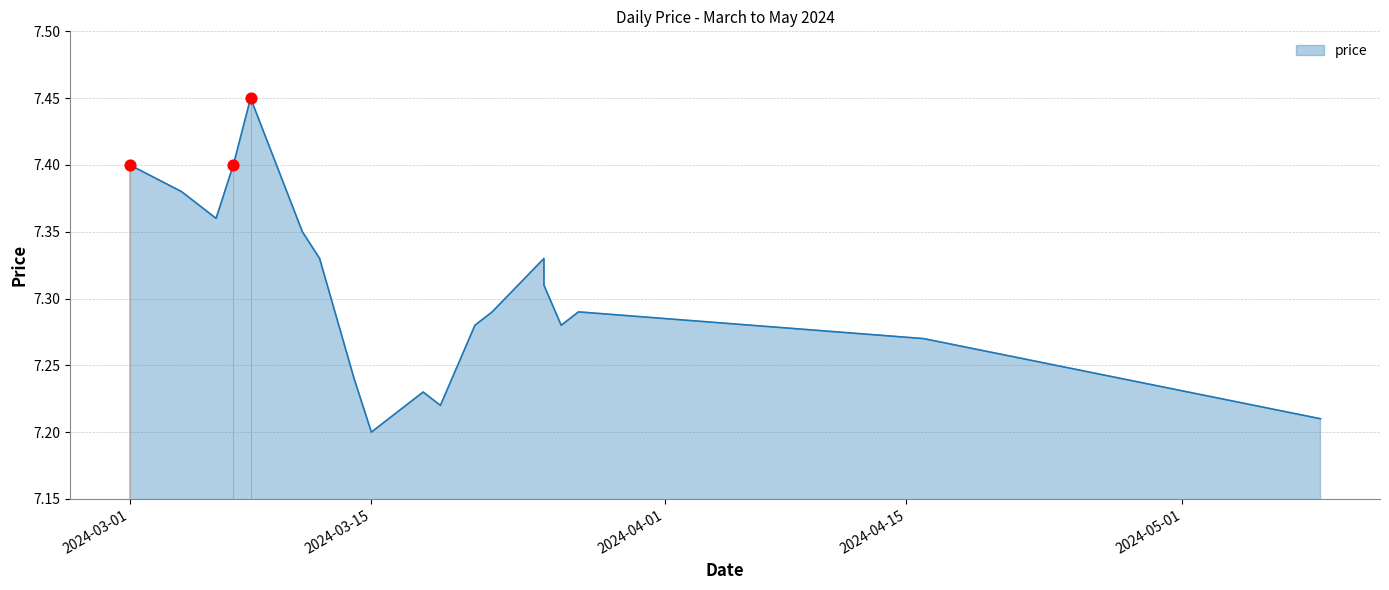

Approximately how many times larger is the value at 2024-03-21 compared to 2024-03-08?

1.0